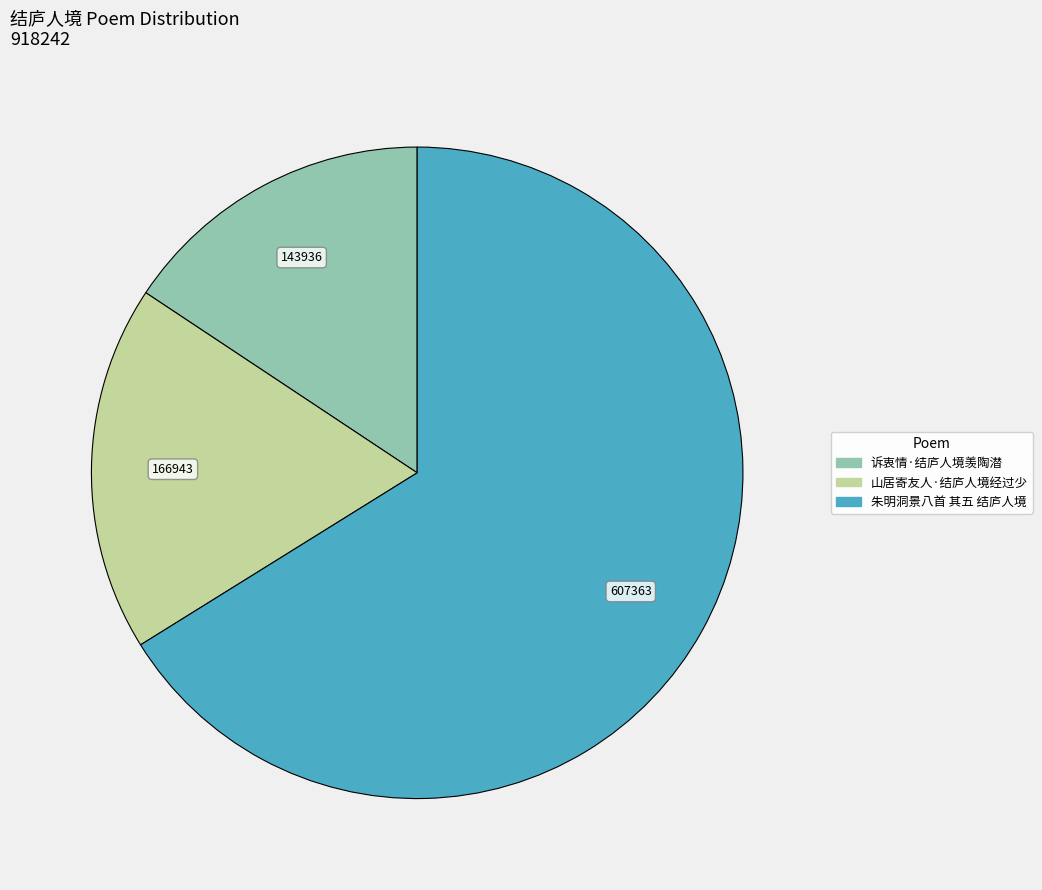

What is the ratio of the value at 诉衷情·结庐人境羡陶潜 to the value at 朱明洞景八首 其五 结庐人境?

0.2